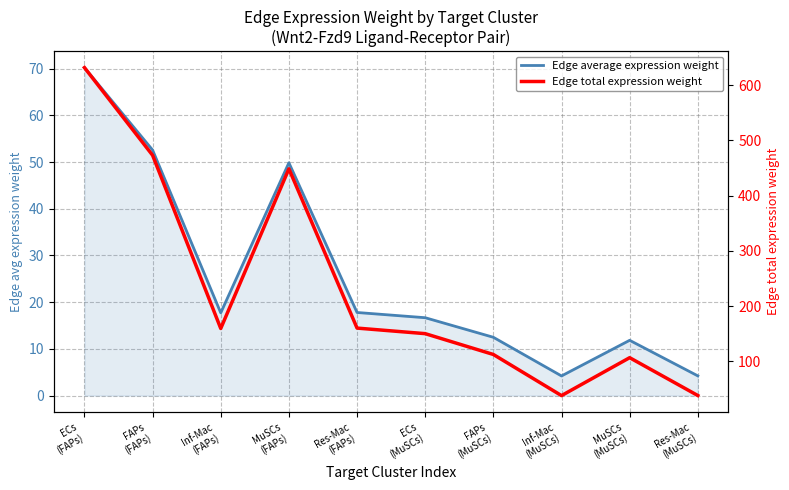

How many data points in Edge average expression weight are above 17?

5